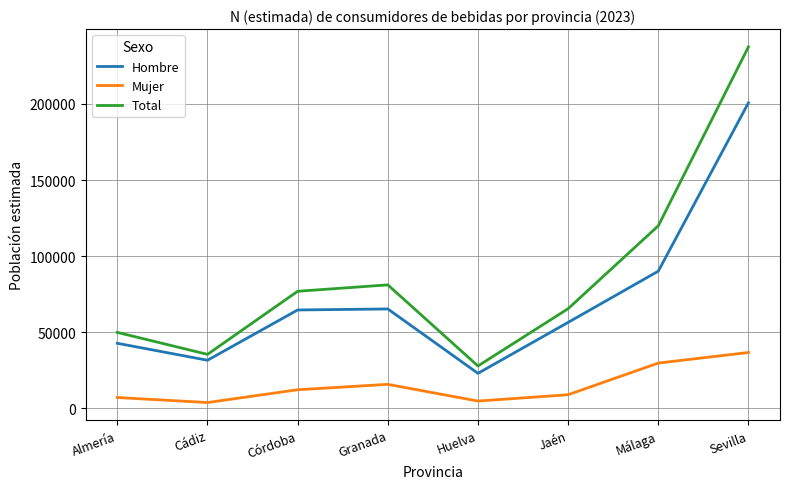

Count the number of categories in the chart.

8